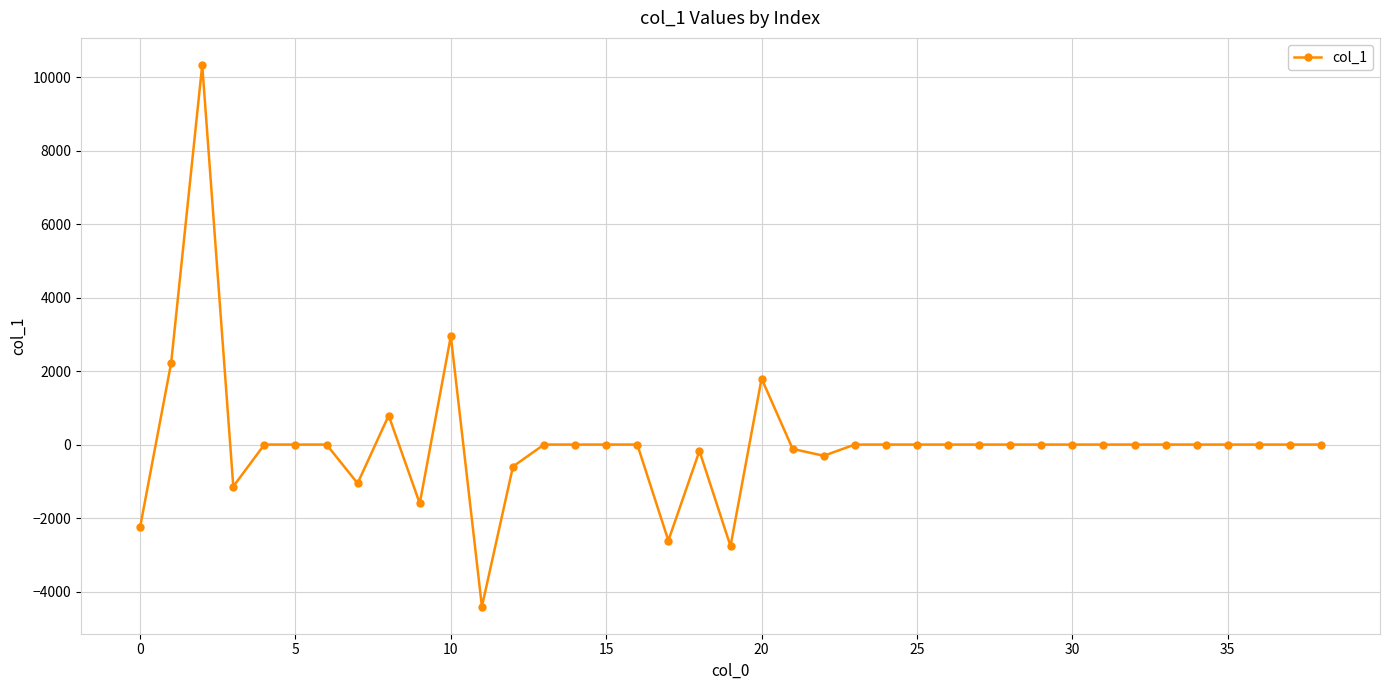

What is the smallest value displayed?

-4411.8